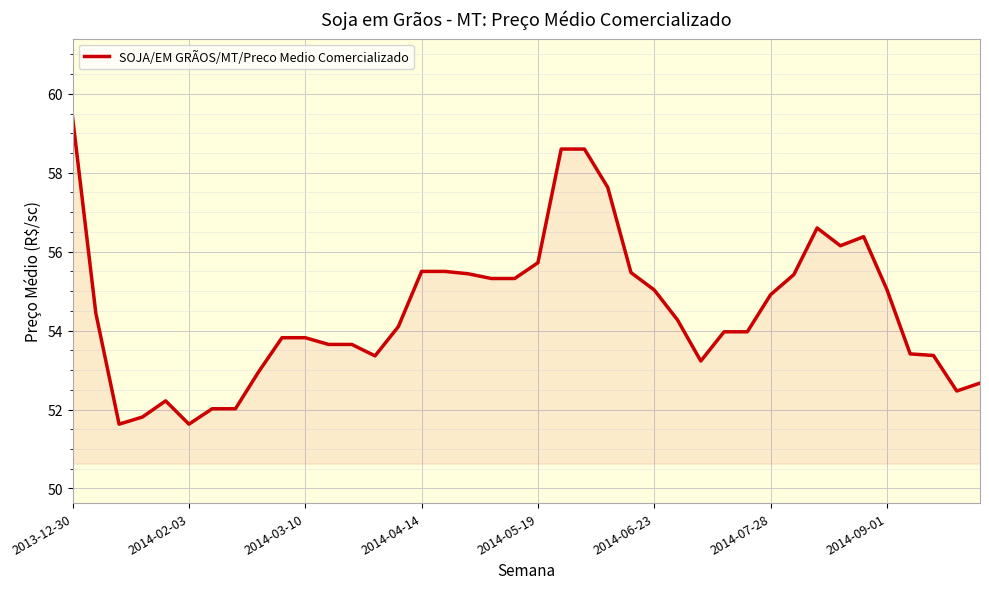

What is the maximum value shown in the chart?

59.4